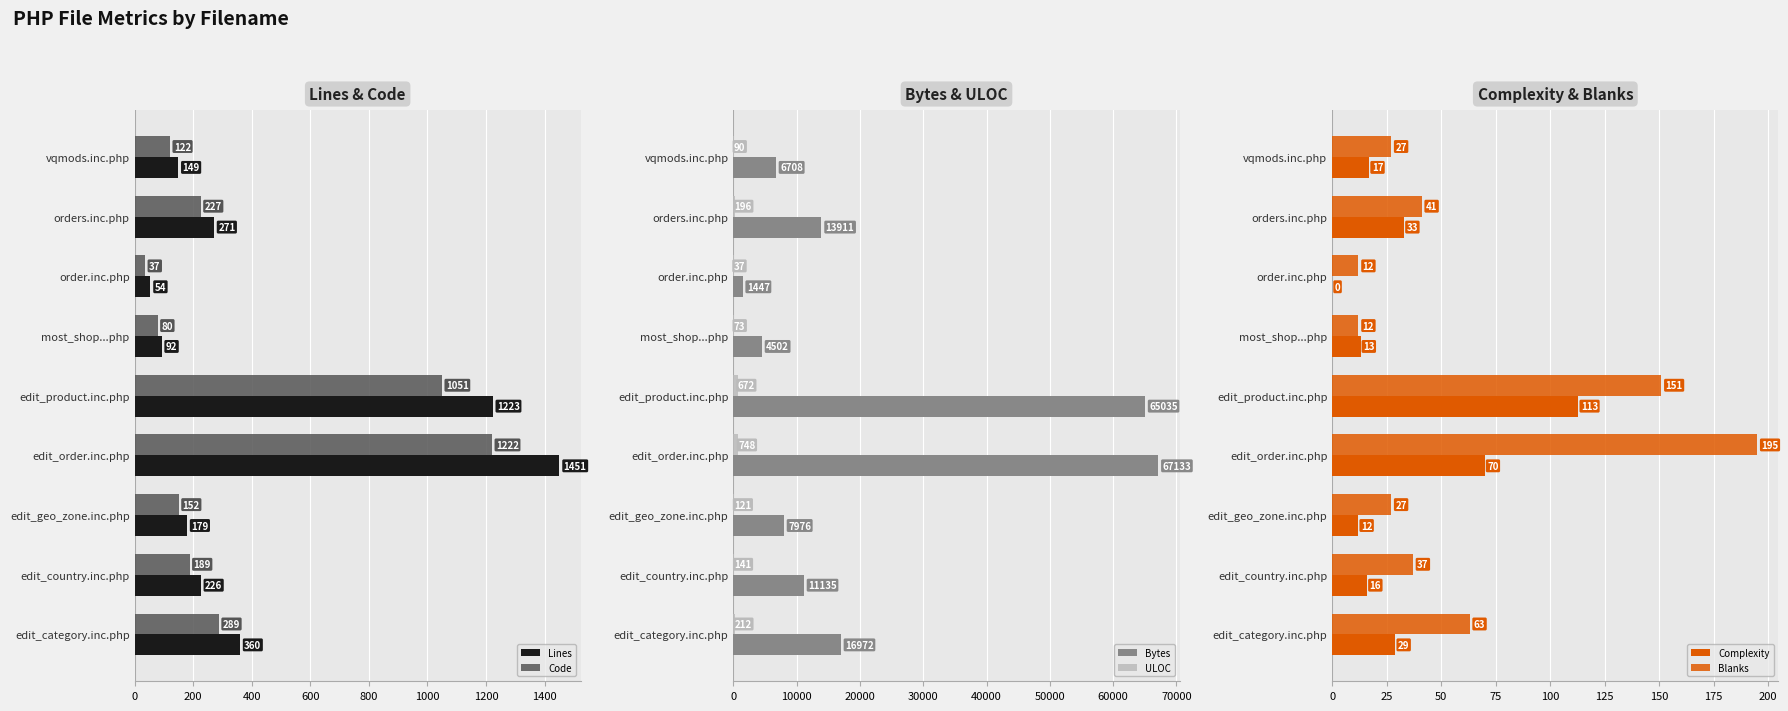

The Lines series shows 54 at order.inc.php. True or false?

True